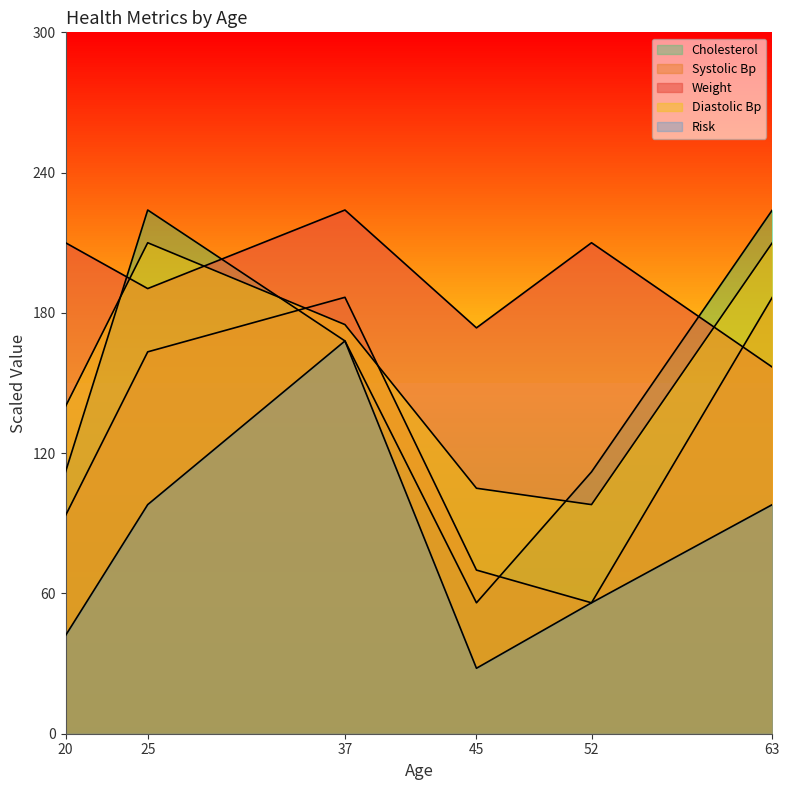

What is the difference between the highest and lowest values at 52?

154.0